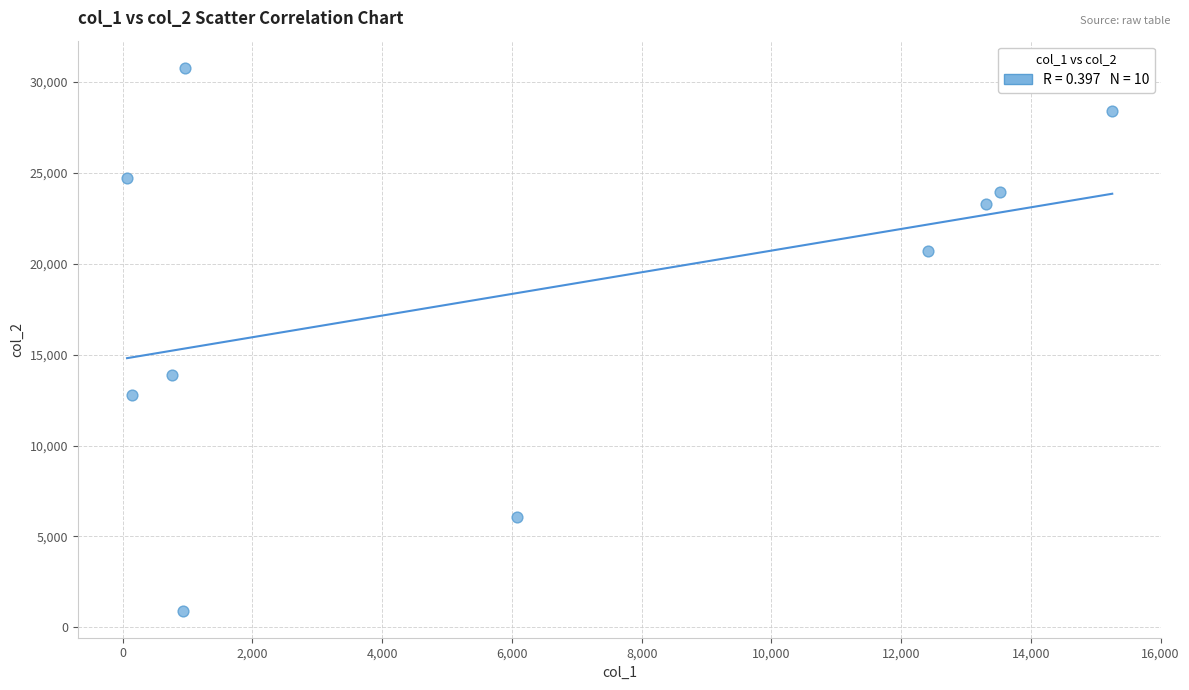

What Y value in the scatter plot is closest to 15849?

13877